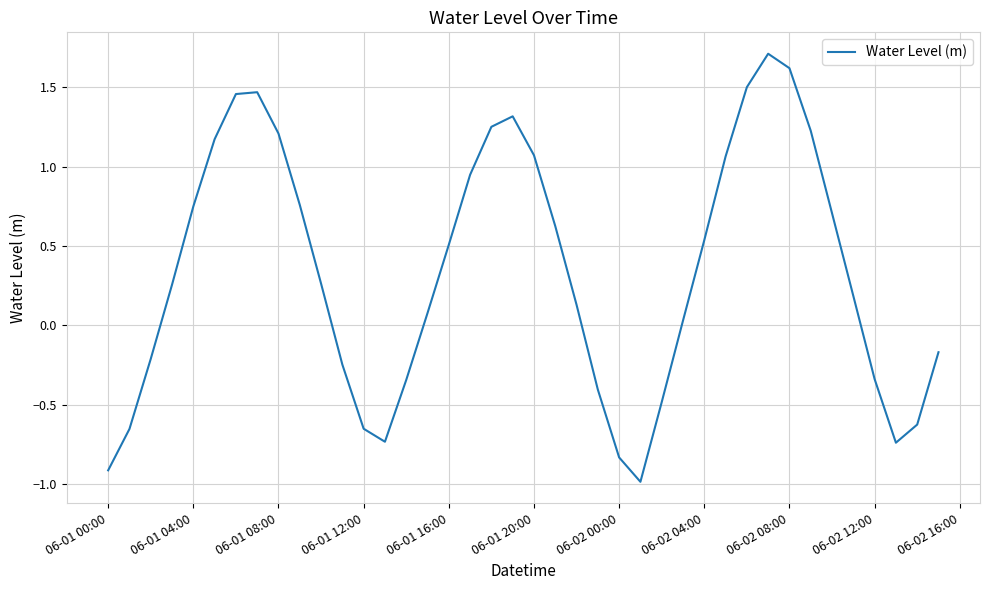

What is the difference between the maximum and minimum values?

2.7